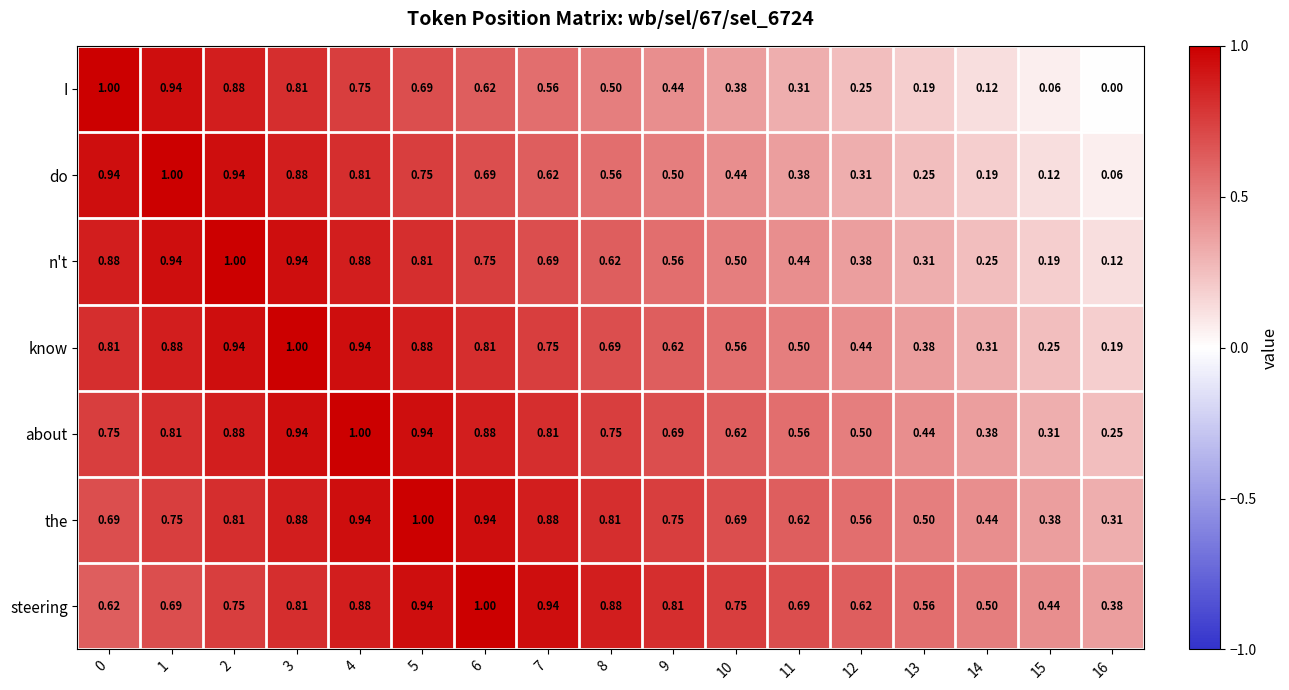

Which series has the largest range (max minus min)?

I